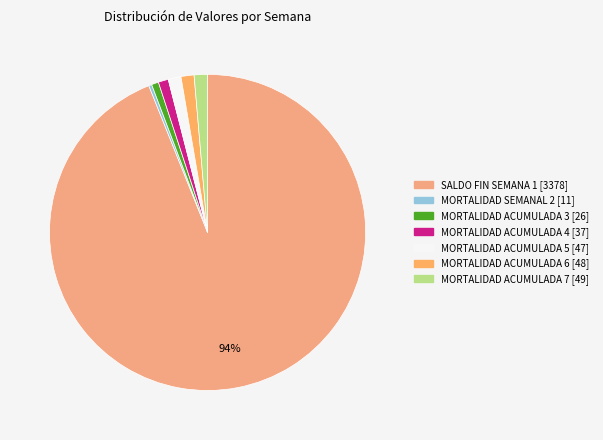

Approximately how many times larger is the value at MORTALIDAD SEMANAL 2 [11] compared to MORTALIDAD ACUMULADA 4 [37]?

0.3